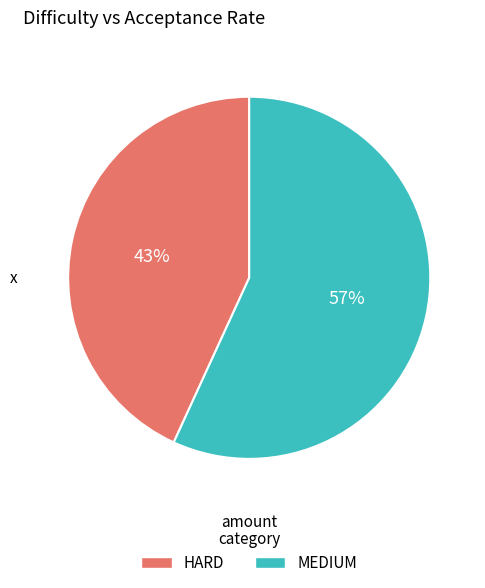

Is there any slice that represents more than half of the pie?

Yes